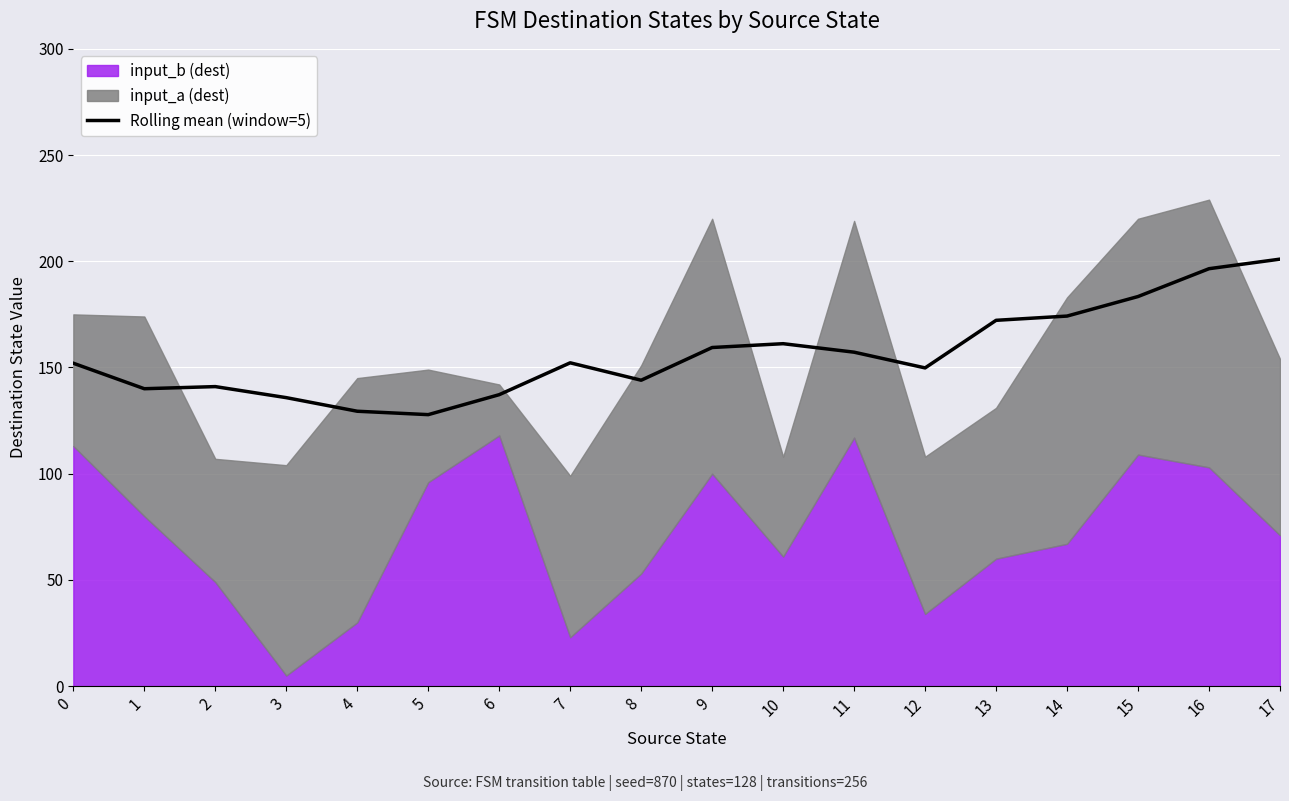

Does the chart display data point markers on the line(s)?

No